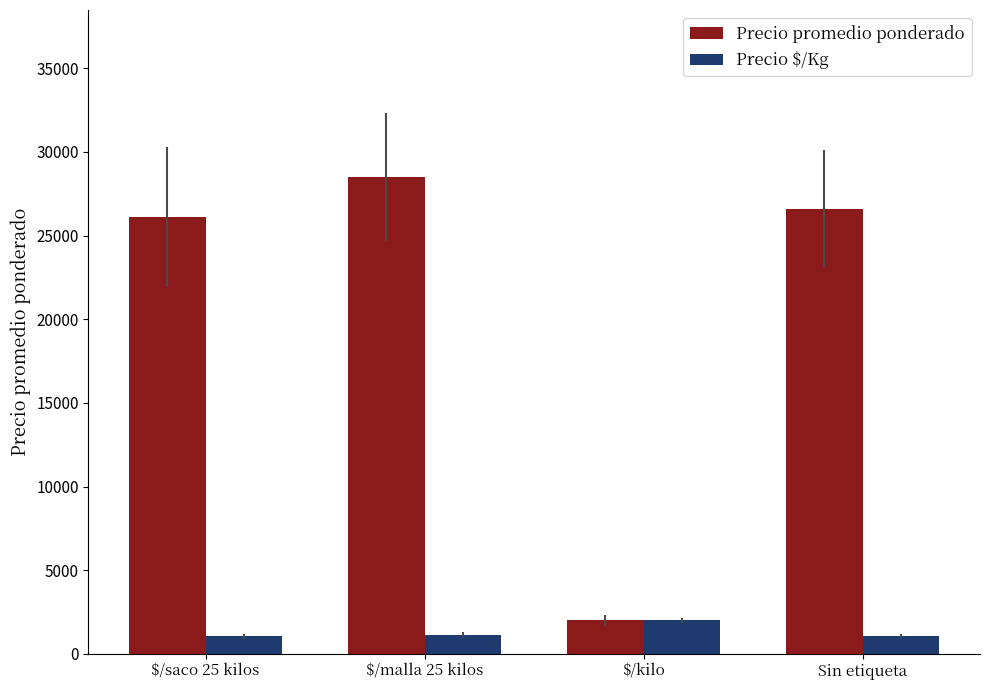

What is the sum of the Precio $/Kg values at $/saco 25 kilos and Sin etiqueta?

2108